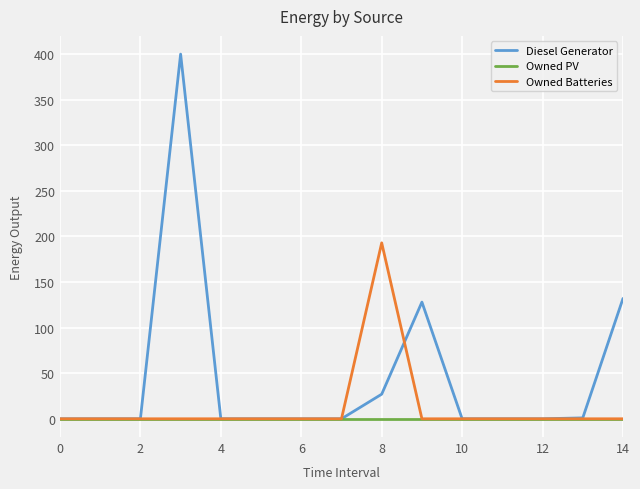

Which series has the largest total across all categories?

Diesel Generator